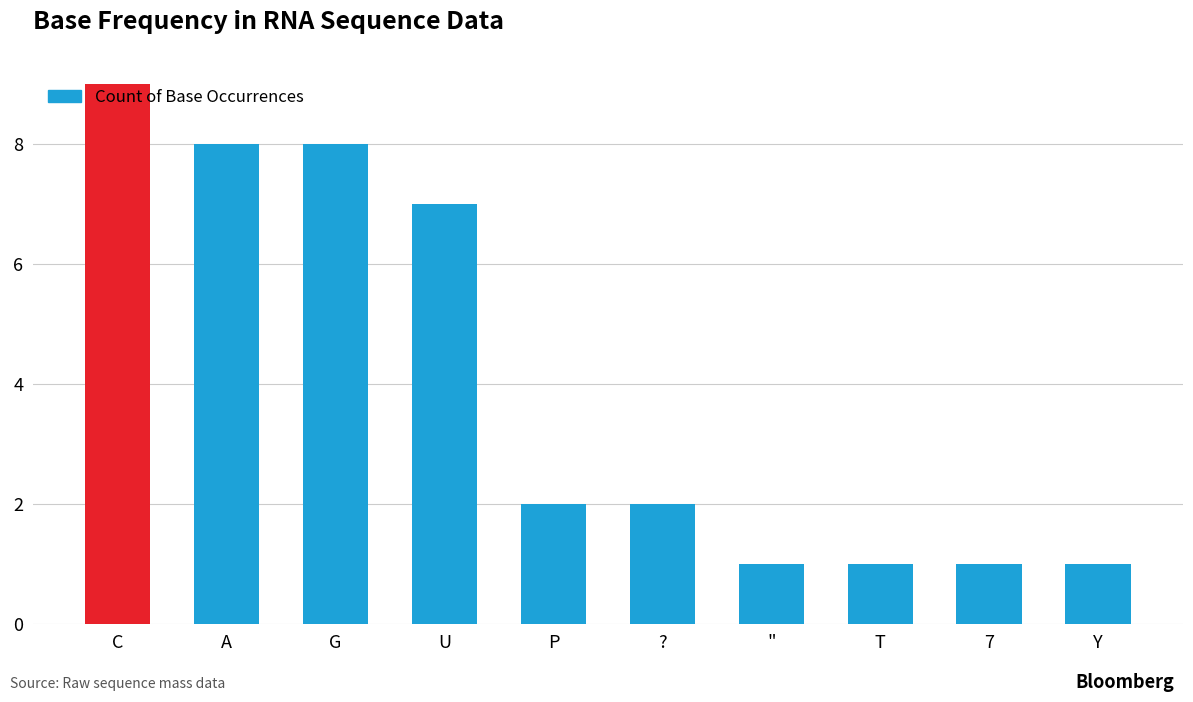

Which has a higher value, U or G?

G